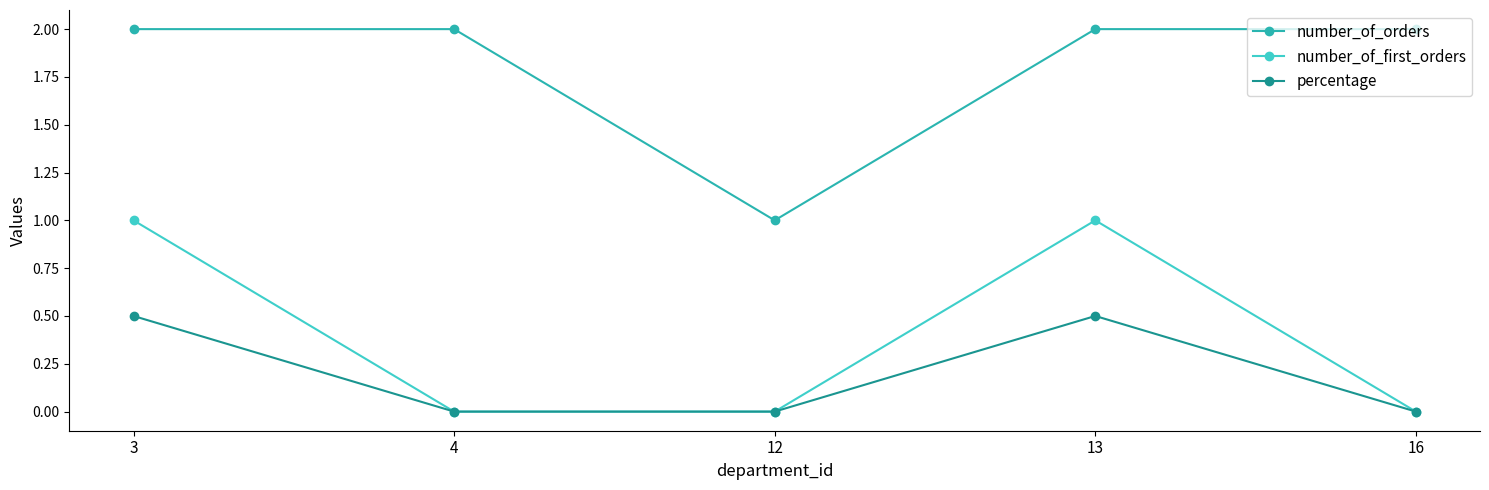

What is the difference between the highest and lowest values at 12?

1.0